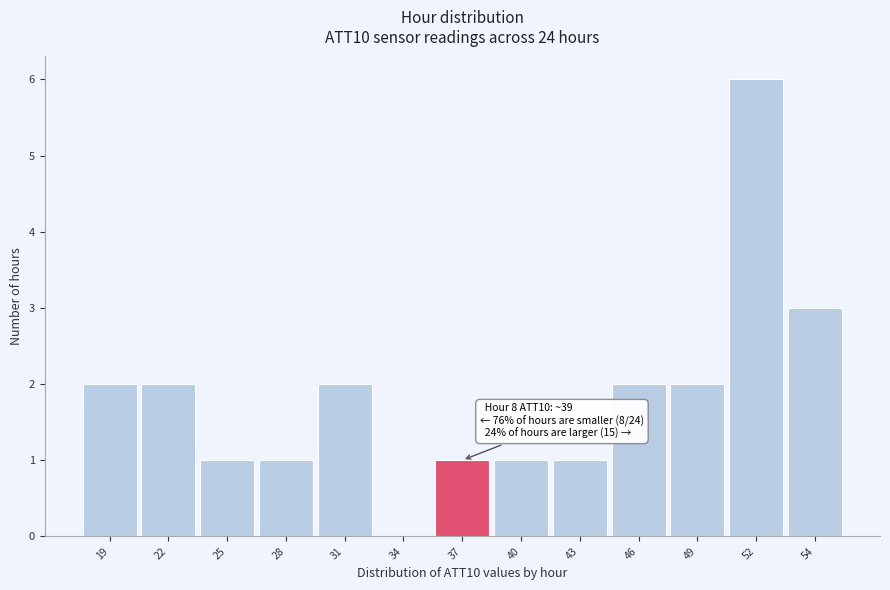

Reading left to right, what are all the values shown in this chart?

19=2	22=2	25=1	28=1	31=2	34=0	37=1	40=1	43=1	46=2	49=2	52=6	54=3